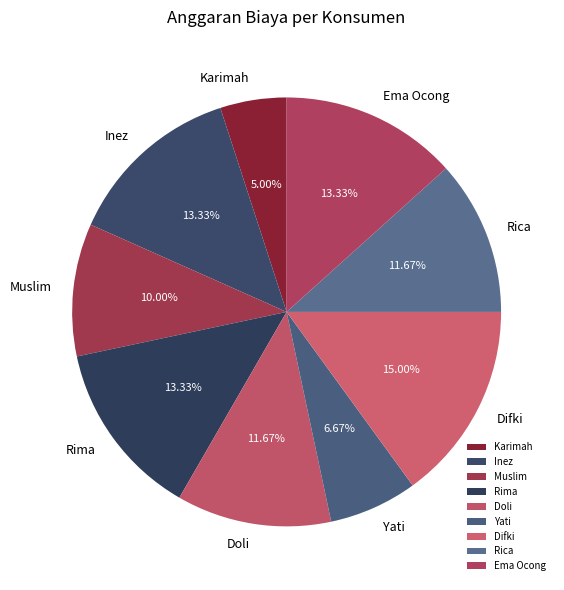

What is the total percentage of Difki and Doli?

26.7%